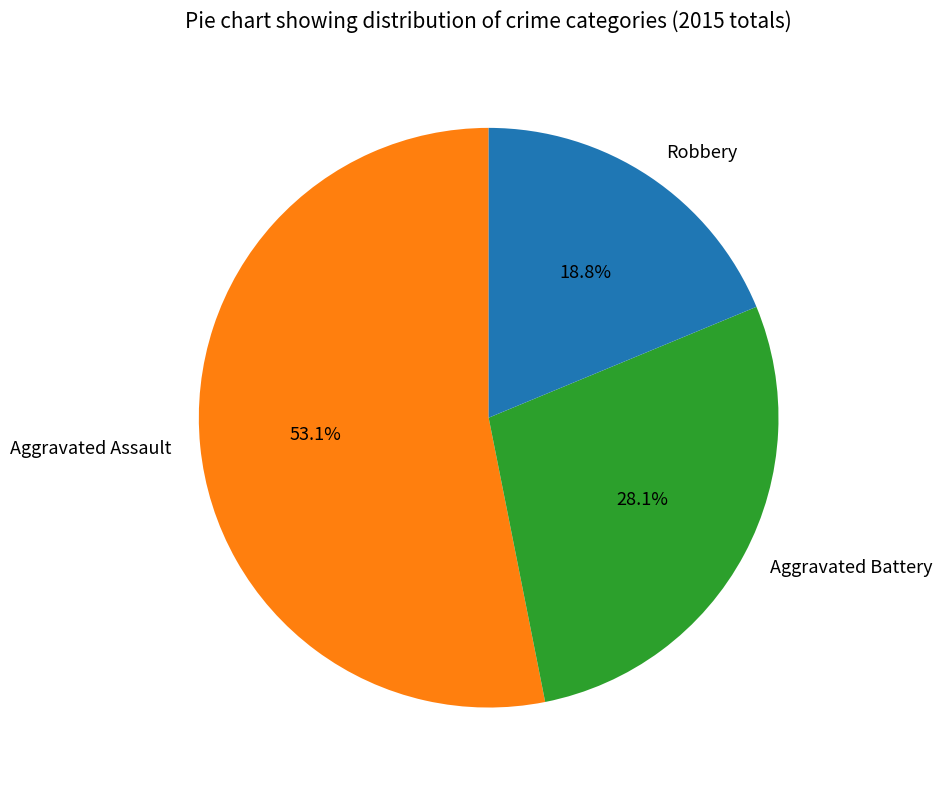

Is it true that Aggravated Assault is 53% of the pie?

True